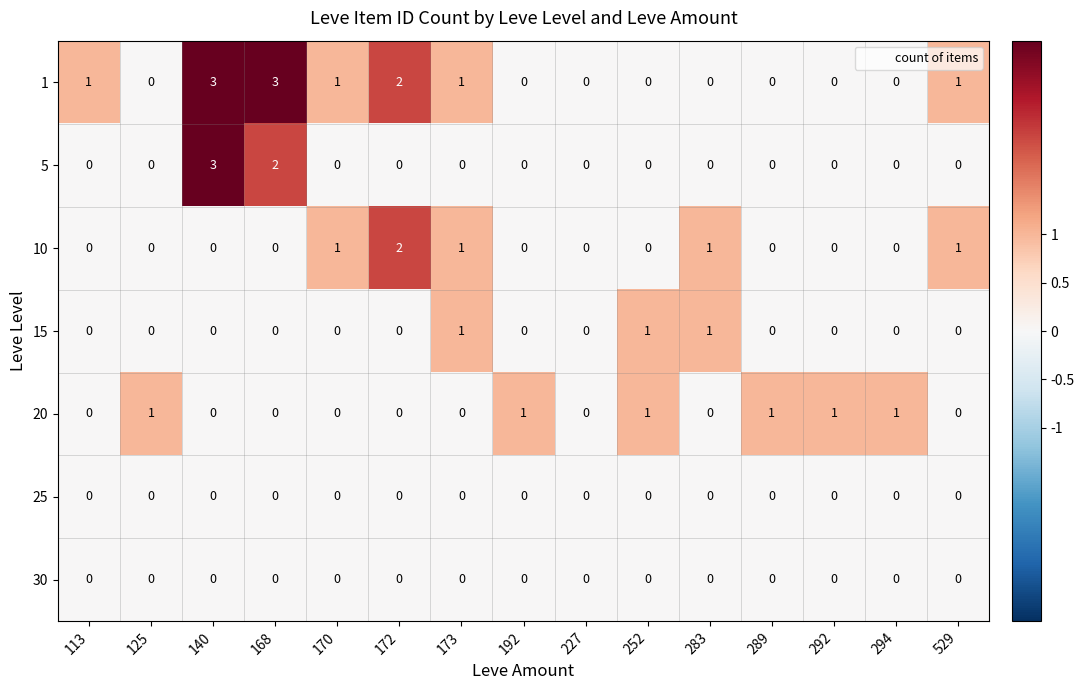

Which series has the largest total across all categories?

1